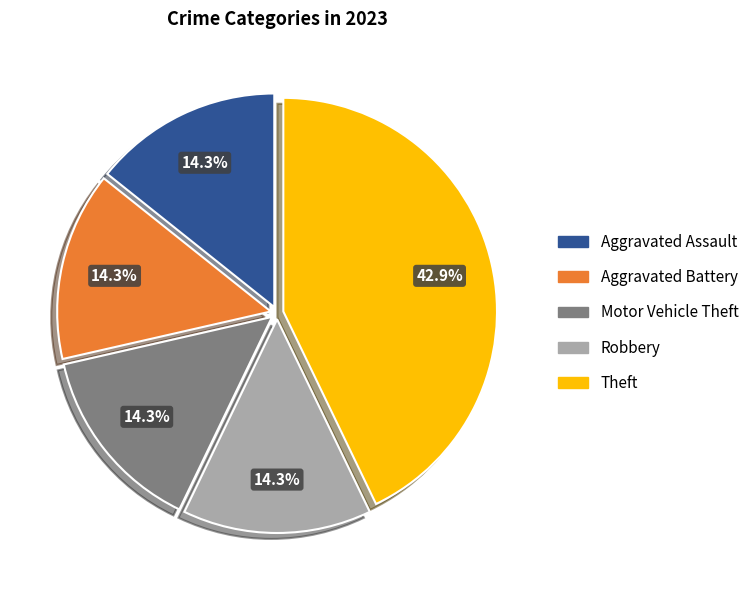

To the nearest percent, what is the average slice percentage?

20%